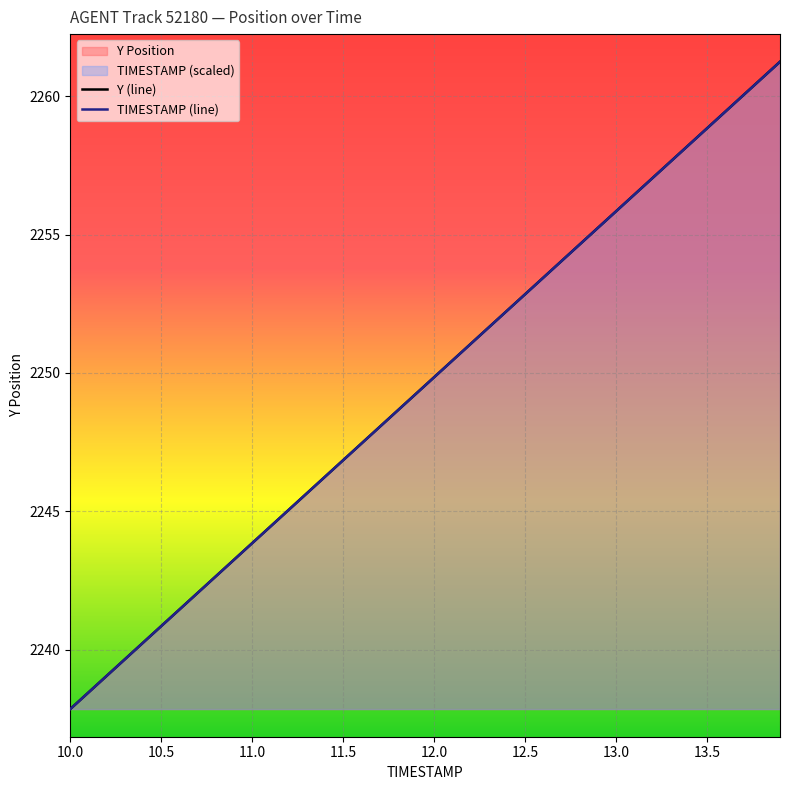

True or false: TIMESTAMP (line) has more than 2 points higher than both neighbors.

False